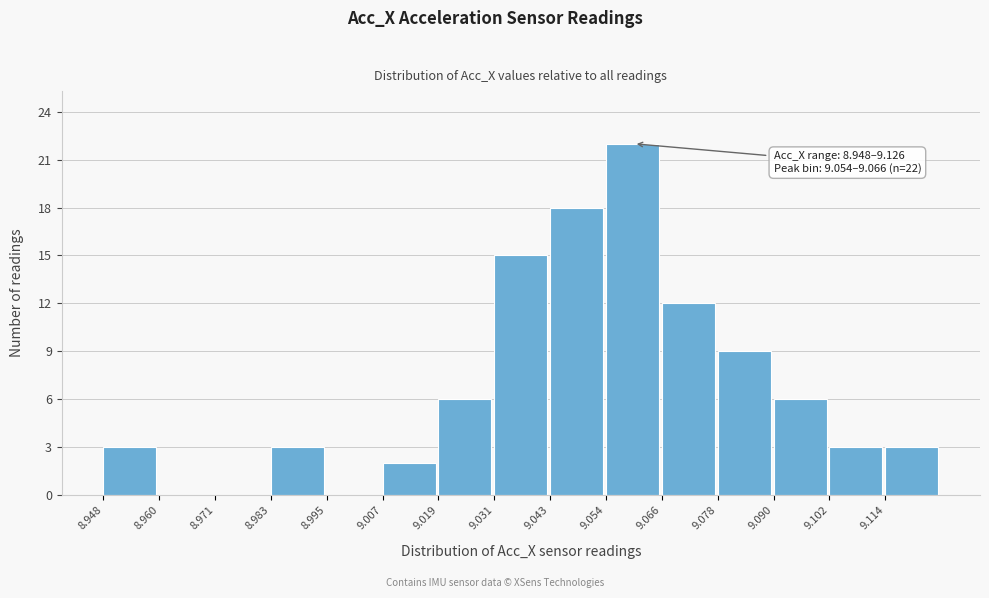

Over which range of the x-axis is the bar tallest?

9.054 to 9.066